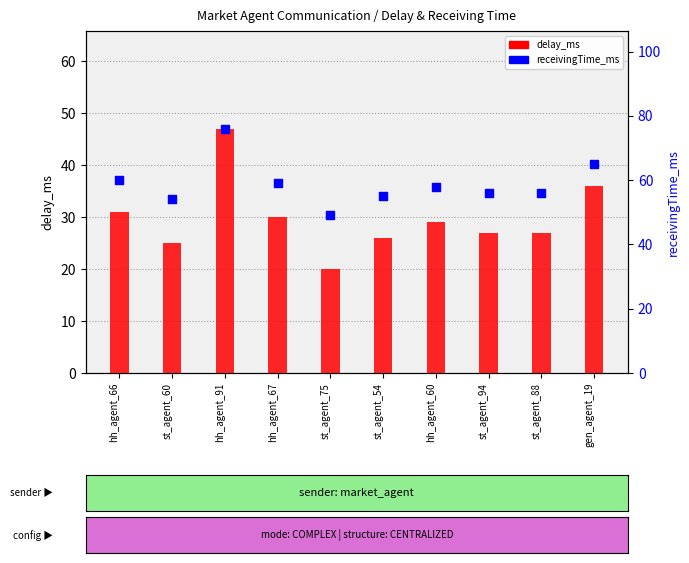

Is the value of receivingTime_ms at hh_agent_91 greater than the value of delay_ms at hh_agent_66?

Yes